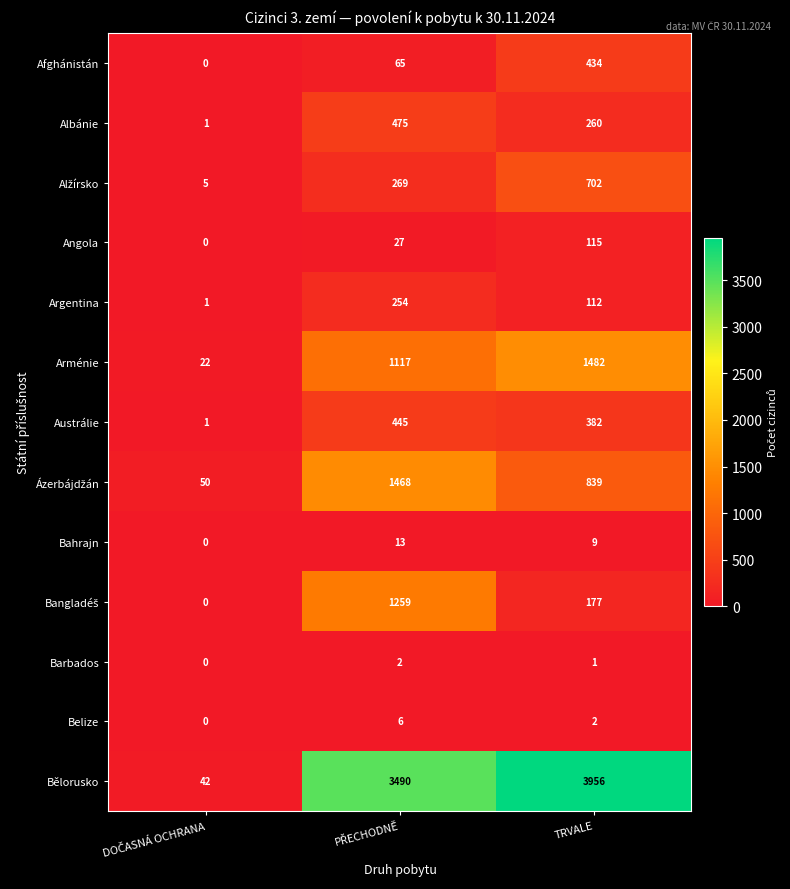

What is the maximum value shown in the chart?

3956